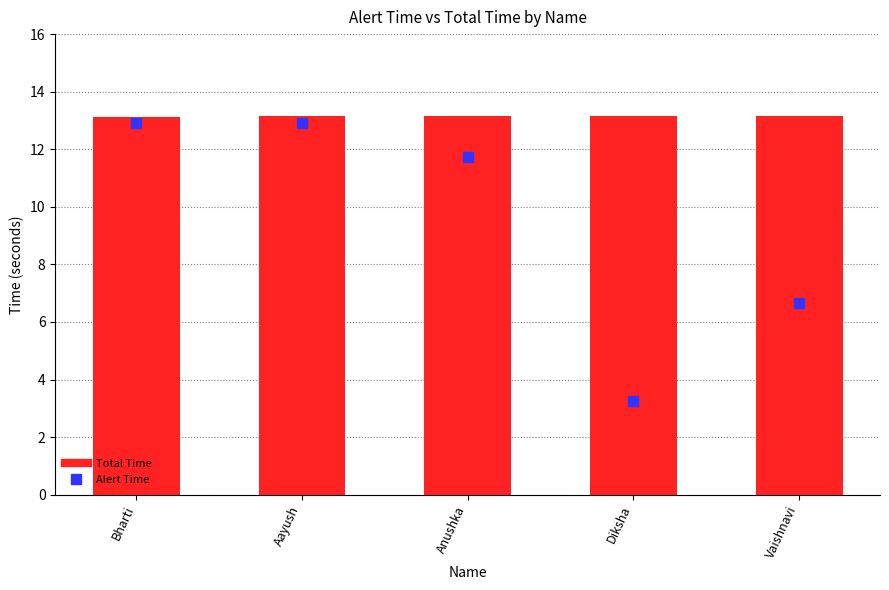

List the series in order of their peak value, highest first.

Total Time, Alert Time